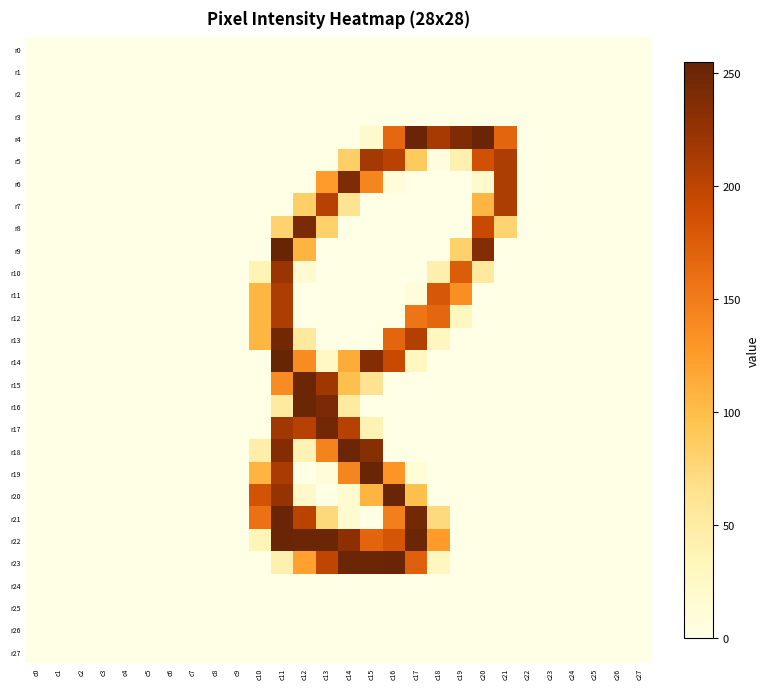

Which label corresponds to the largest value in the chart?

c11